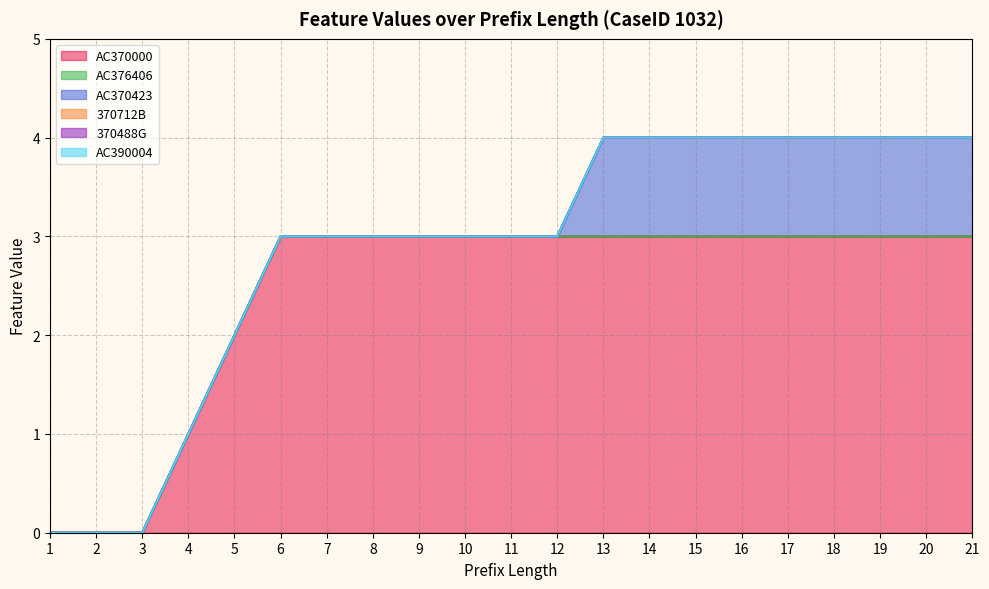

True or false: AC390004 and AC370000 intersect in this chart.

False